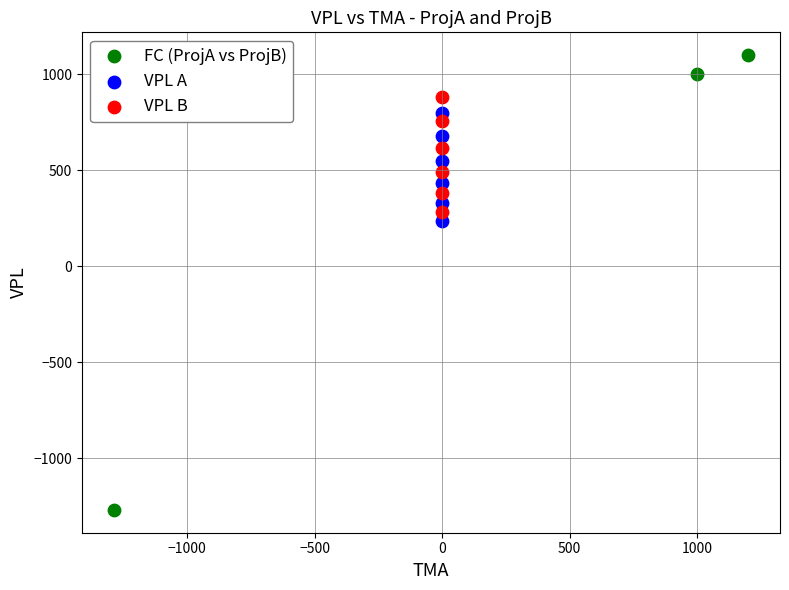

Which series contains the lowest Y value?

FC (ProjA vs ProjB)